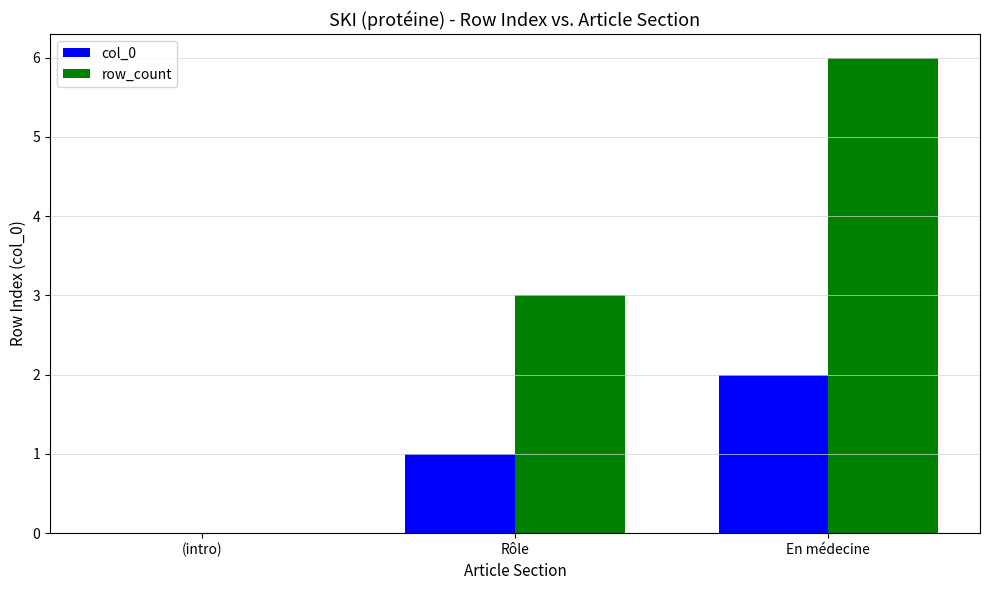

Does the chart contain stacked bars?

No